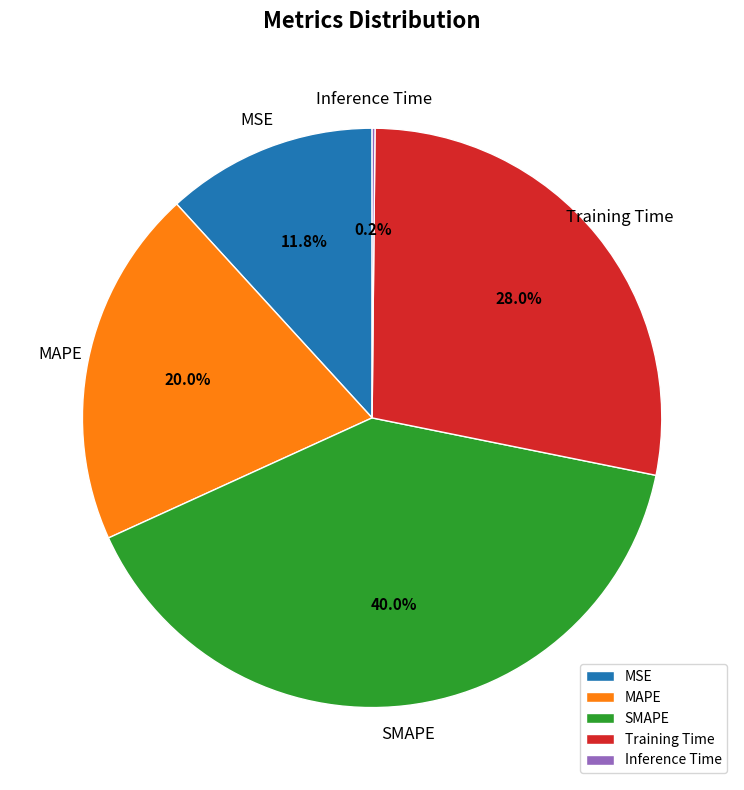

Which category has the biggest portion of the pie?

SMAPE